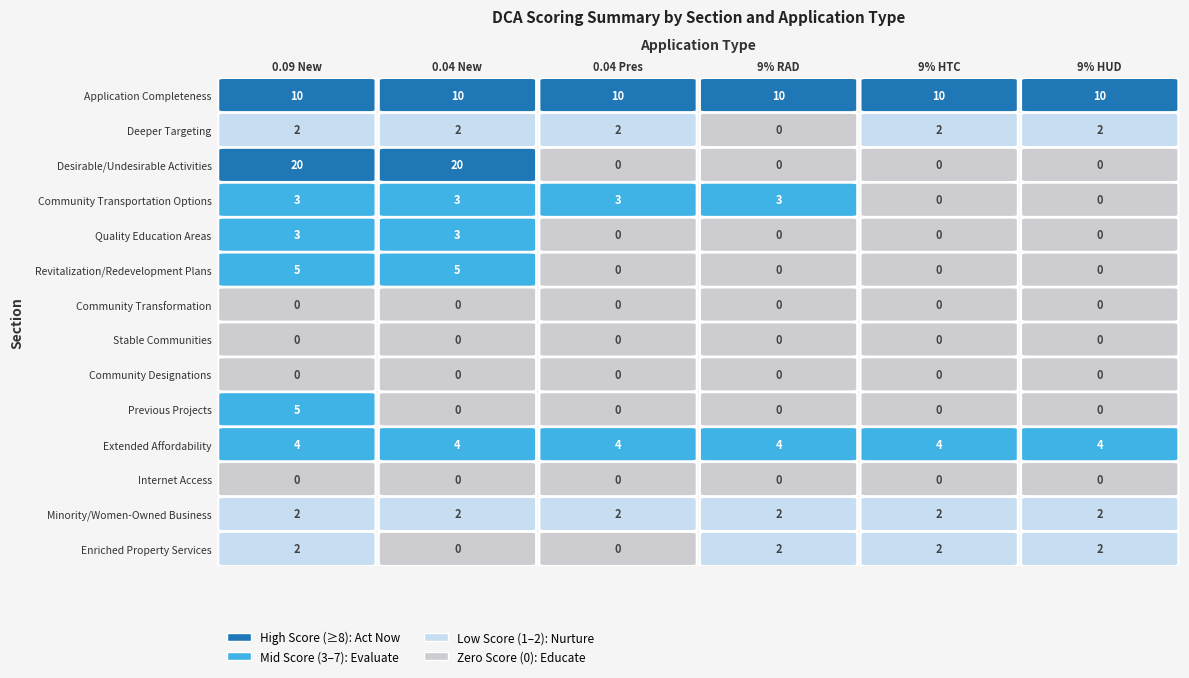

Reading left to right, transcribe all the data shown in this chart.

Application Completeness: 0=10	1=10	2=10	3=10	4=10	5=10
Deeper Targeting: 0=2	1=2	2=2	3=0	4=2	5=2
Desirable/Undesirable Activities: 0=20	1=20	2=0	3=0	4=0	5=0
Community Transportation Options: 0=3	1=3	2=3	3=3	4=0	5=0
Quality Education Areas: 0=3	1=3	2=0	3=0	4=0	5=0
Revitalization/Redevelopment Plans: 0=5	1=5	2=0	3=0	4=0	5=0
Community Transformation: 0=0	1=0	2=0	3=0	4=0	5=0
Stable Communities: 0=0	1=0	2=0	3=0	4=0	5=0
Community Designations: 0=0	1=0	2=0	3=0	4=0	5=0
Previous Projects: 0=5	1=0	2=0	3=0	4=0	5=0
Extended Affordability: 0=4	1=4	2=4	3=4	4=4	5=4
Internet Access: 0=0	1=0	2=0	3=0	4=0	5=0
Minority/Women-Owned Business: 0=2	1=2	2=2	3=2	4=2	5=2
Enriched Property Services: 0=2	1=0	2=0	3=2	4=2	5=2